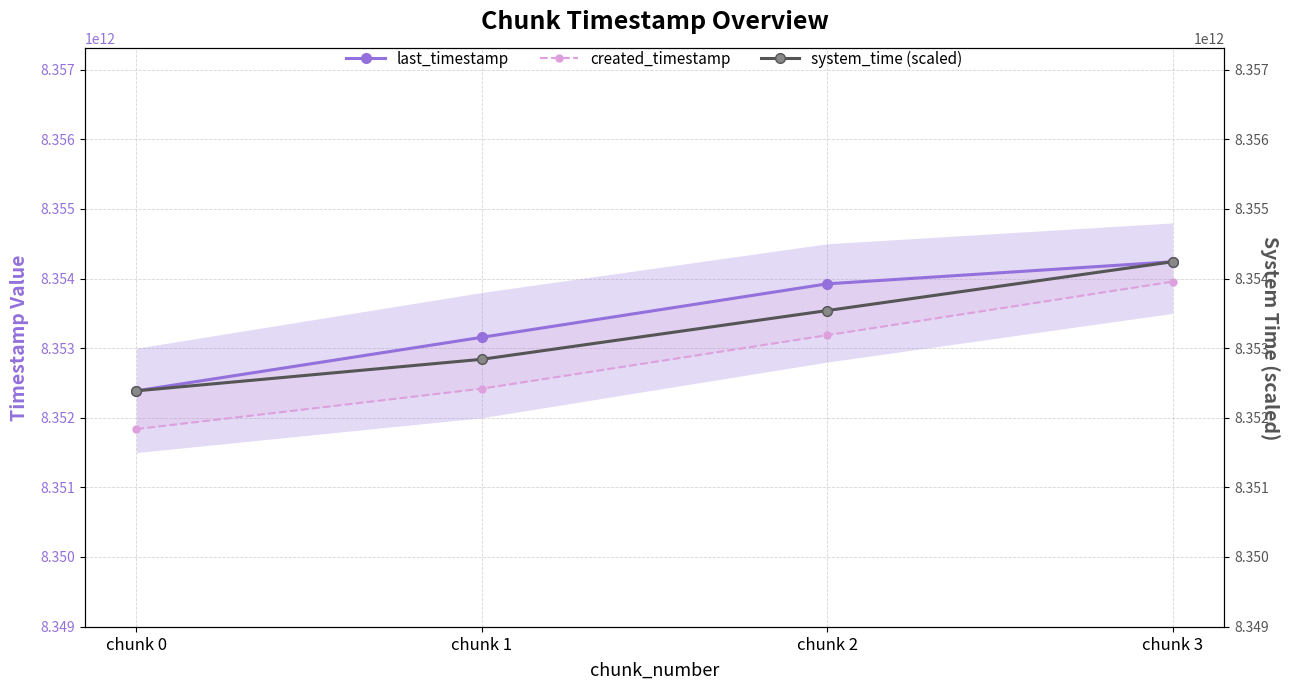

Which has a higher value, chunk 3 or chunk 0?

chunk 3